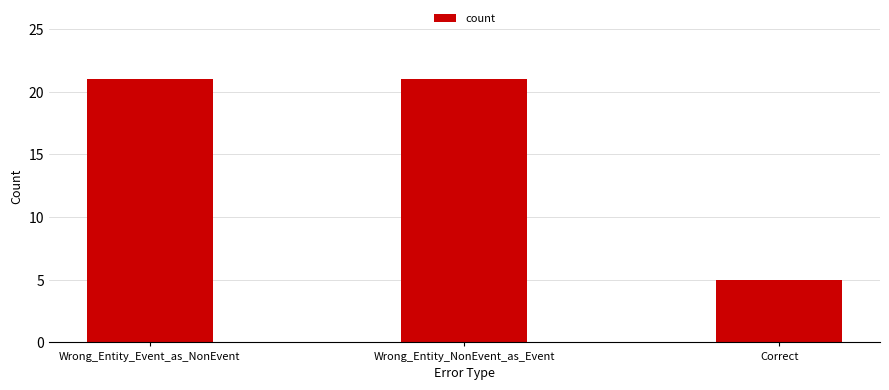

The value at Wrong_Entity_Event_as_NonEvent is 21. True or false?

True